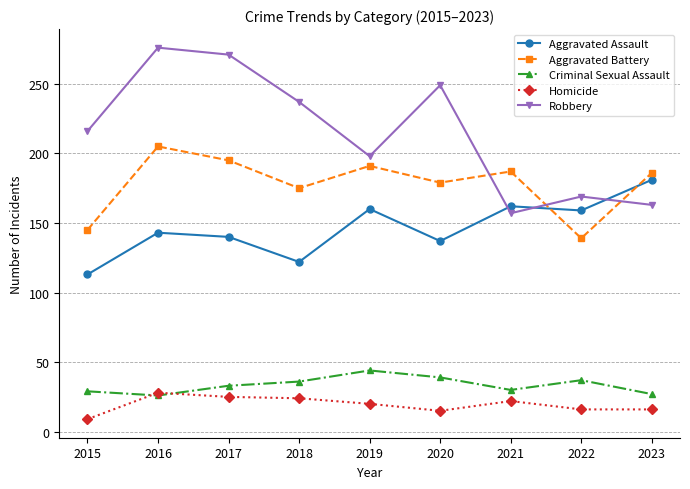

Which label corresponds to the smallest value in the chart?

2015